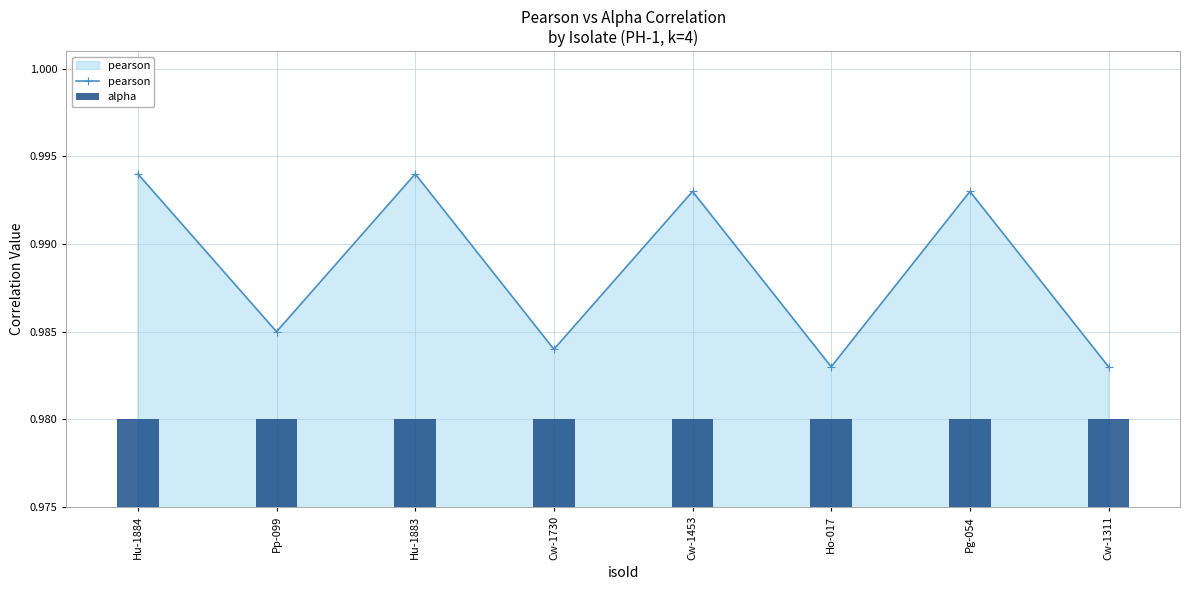

At which category does pearson reach its first local peak?

Hu-1883